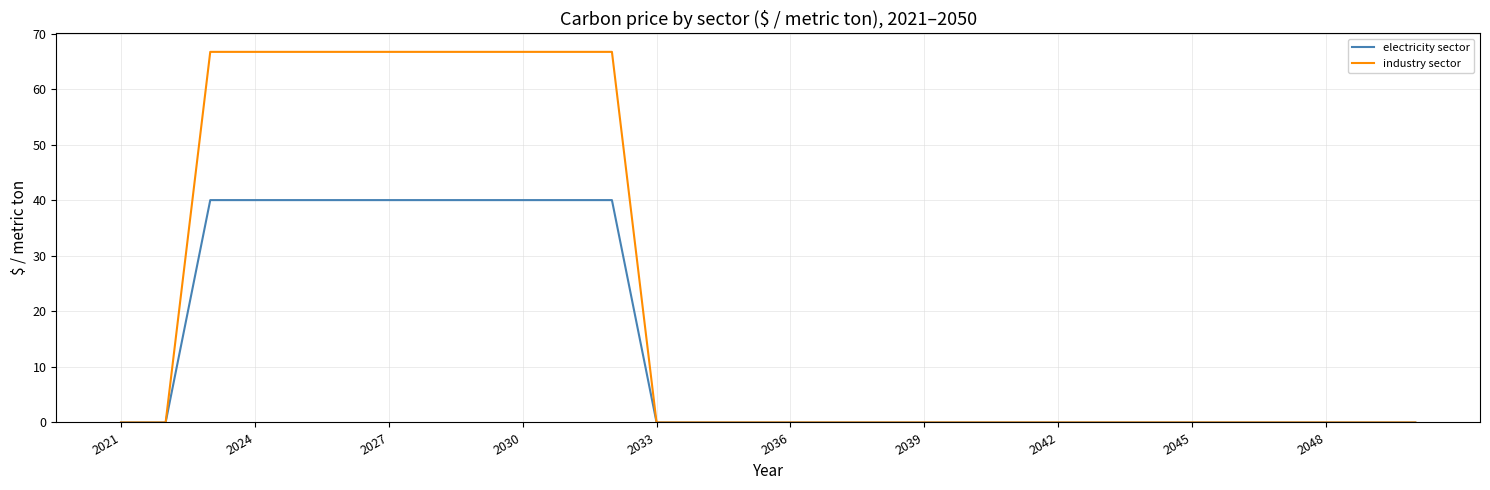

Which series has the largest total across all categories?

industry sector